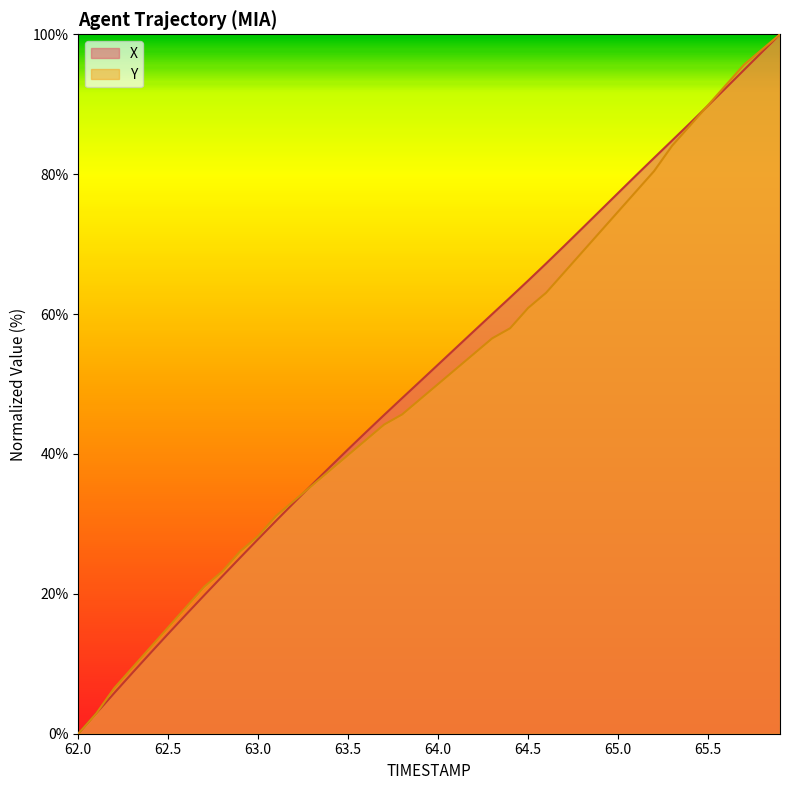

Which series has the largest range (max minus min)?

X